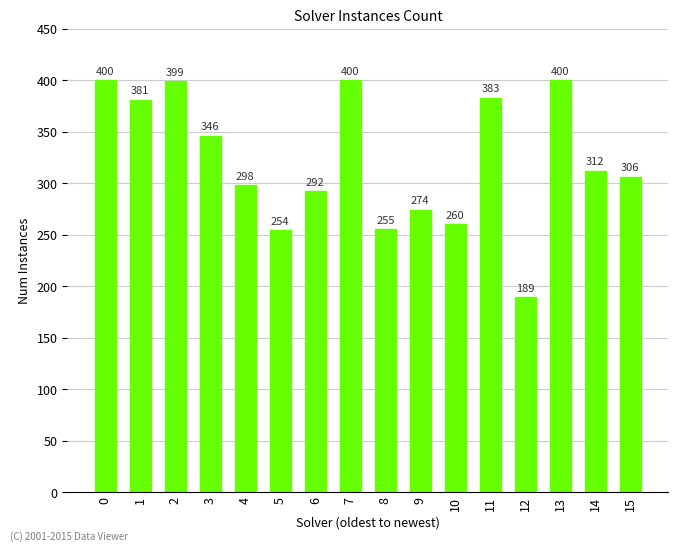

Which category has the lowest value across all series?

12